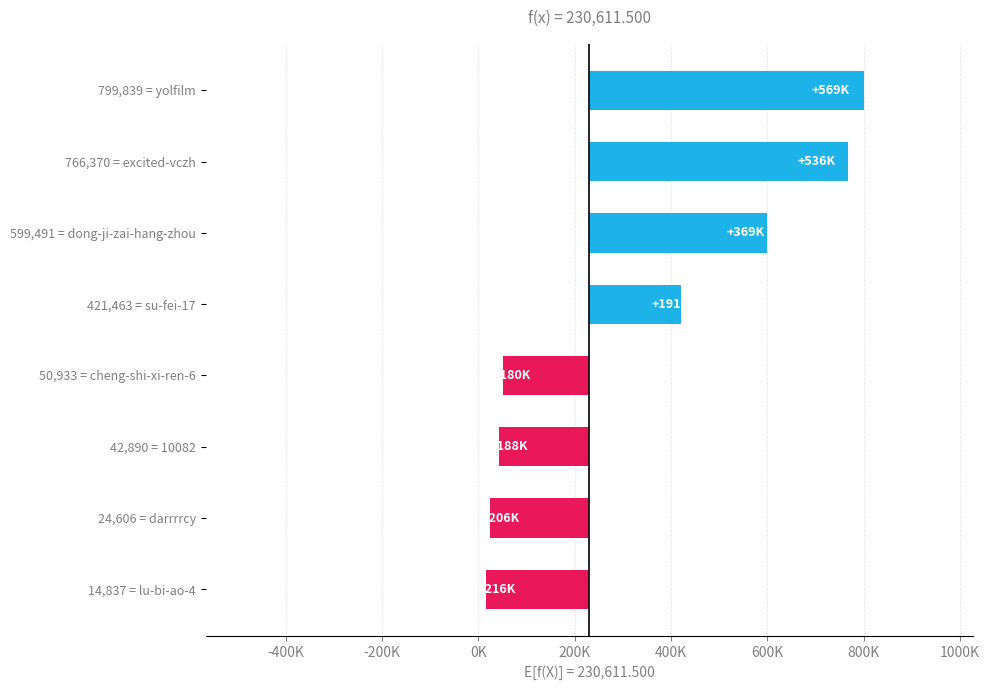

Does the chart contain stacked bars?

No